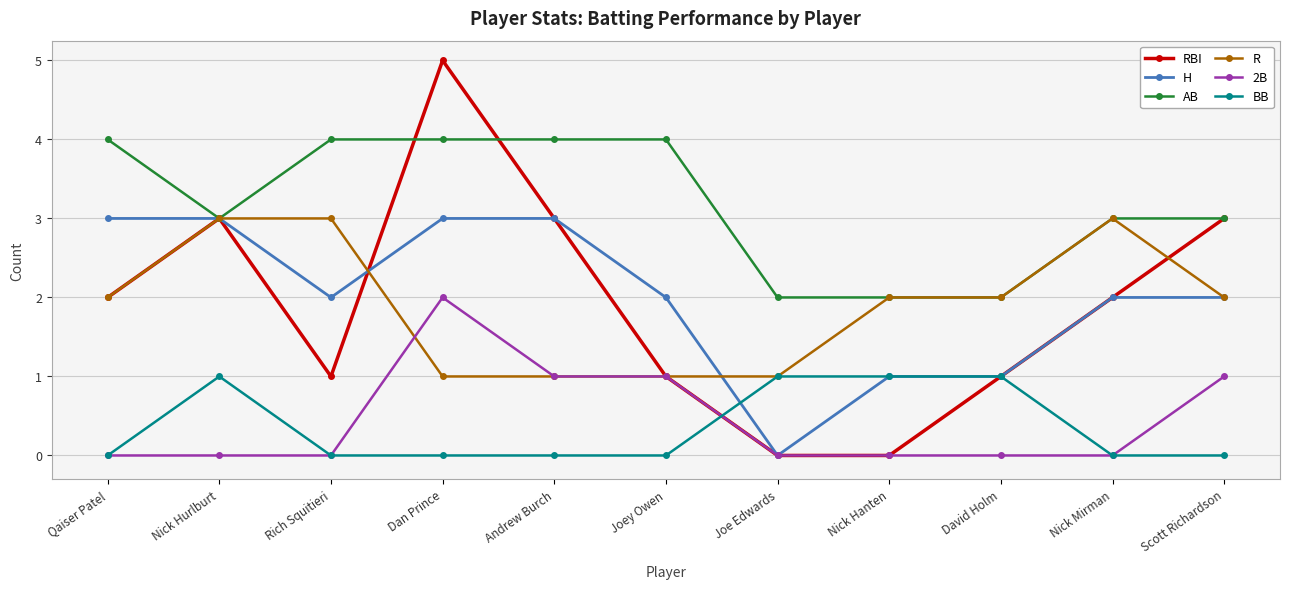

What is the label of the 3rd point from the right?

David Holm